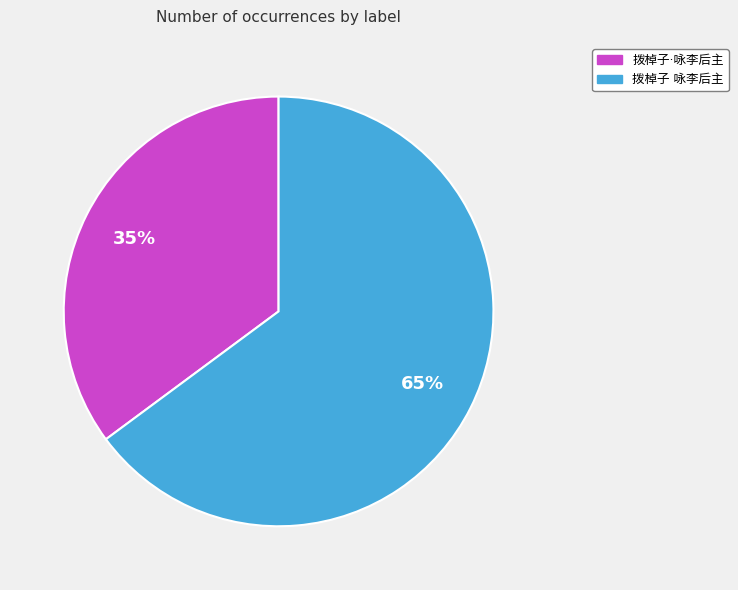

Does any single category account for the majority?

Yes